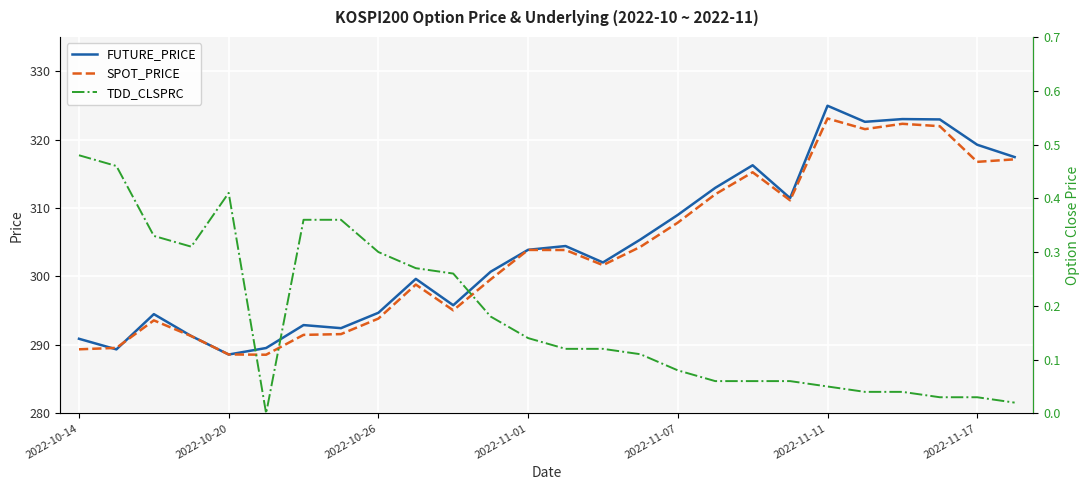

Is the value of SPOT_PRICE at 2022-10-20 greater than the value of FUTURE_PRICE at 2022-11-01?

No